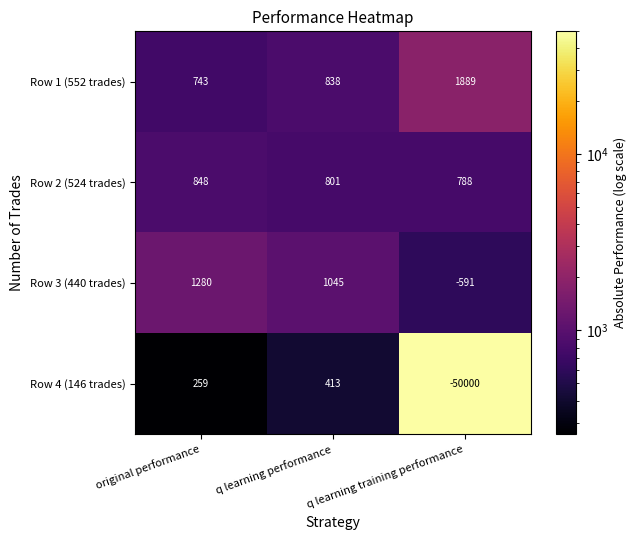

At original performance, list the series in order from smallest to largest.

Row 4 (146 trades), Row 1 (552 trades), Row 2 (524 trades), Row 3 (440 trades)